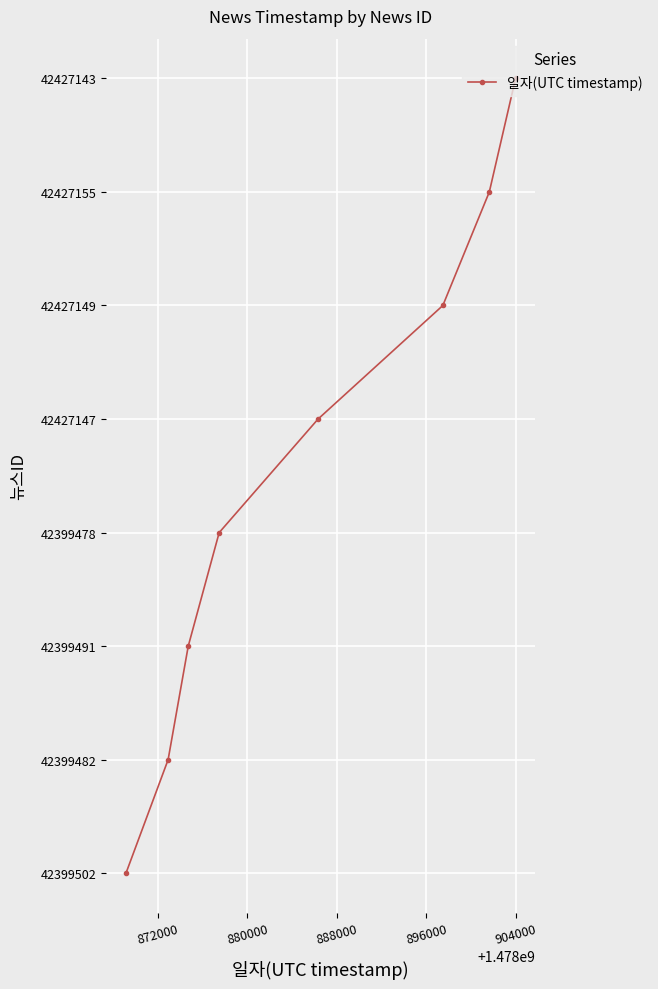

True or false: the data shows 3 at 888000.

True